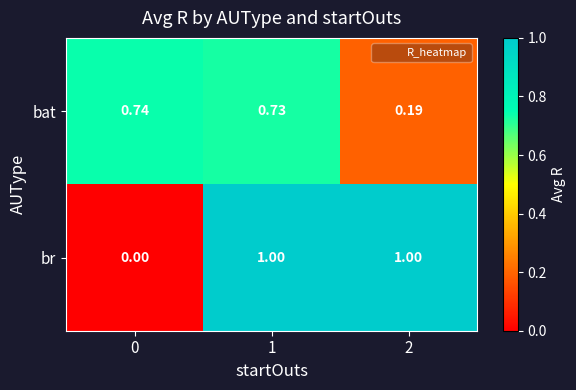

Which series has the widest spread of values?

br